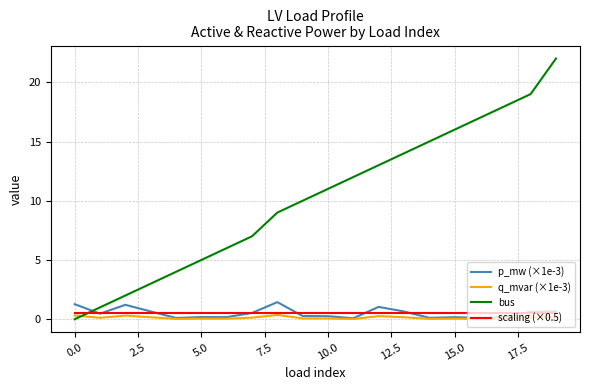

Which series ends up on top after the final intersection of scaling (×0.5) and bus?

bus